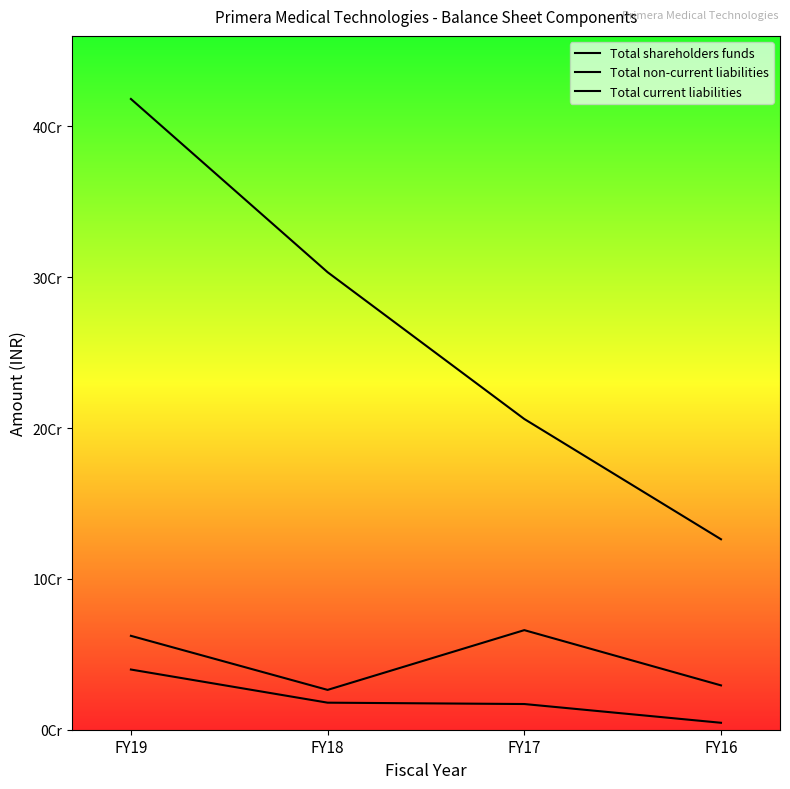

Reading left to right, list all the values displayed in this chart.

Total shareholders funds: FY19=418187837	FY18=303324346	FY17=206006832	FY16=126272829
Total non-current liabilities: FY19=39904821	FY18=17933959	FY17=17037907	FY16=4606221
Total current liabilities: FY19=62254372	FY18=26408244	FY17=66021839	FY16=29397968